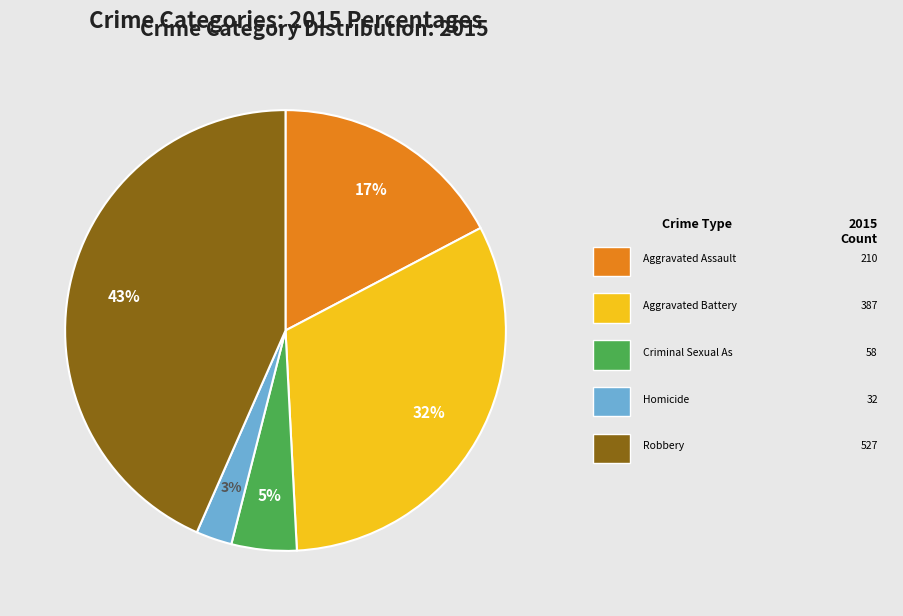

How many slices are in this pie chart?

5